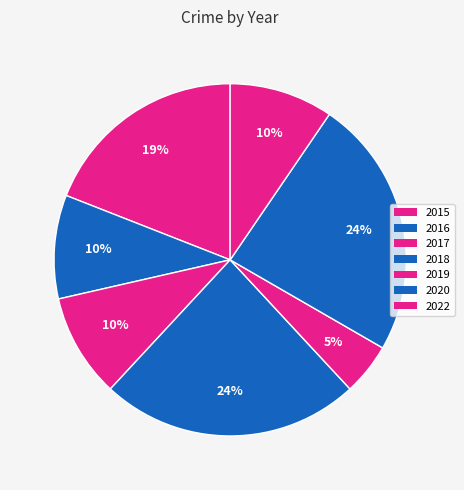

Does any single category account for the majority?

No